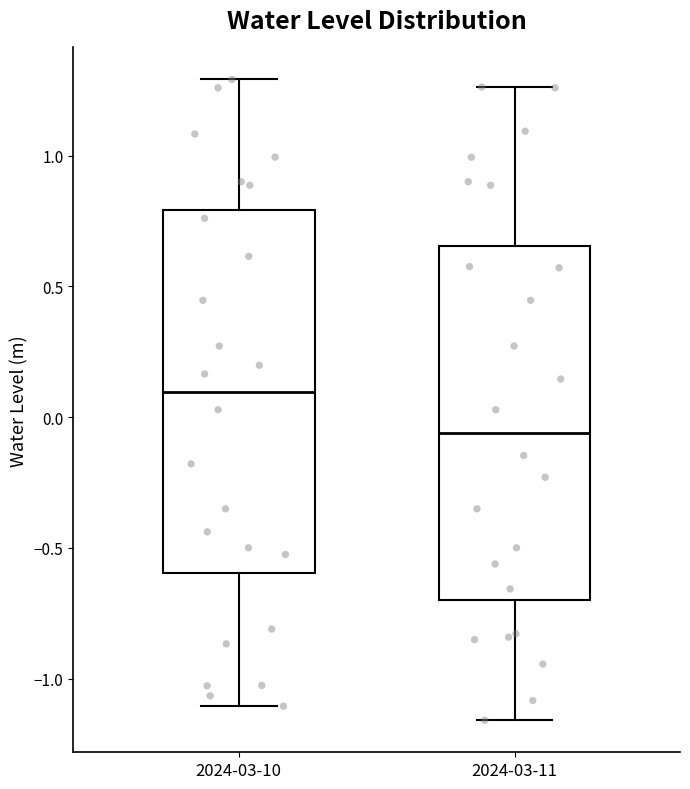

Reading left to right, transcribe this box plot: for each box, give where its median line is, the range the box spans, and where its two whiskers end, as read against the y-axis. The values are not printed on the chart, so give them approximately, as read against the axis.

2024-03-10: median 0.10, box -0.60 to 0.80, whiskers -1.10 to 1.30
2024-03-11: median -0.05, box -0.70 to 0.65, whiskers -1.15 to 1.25